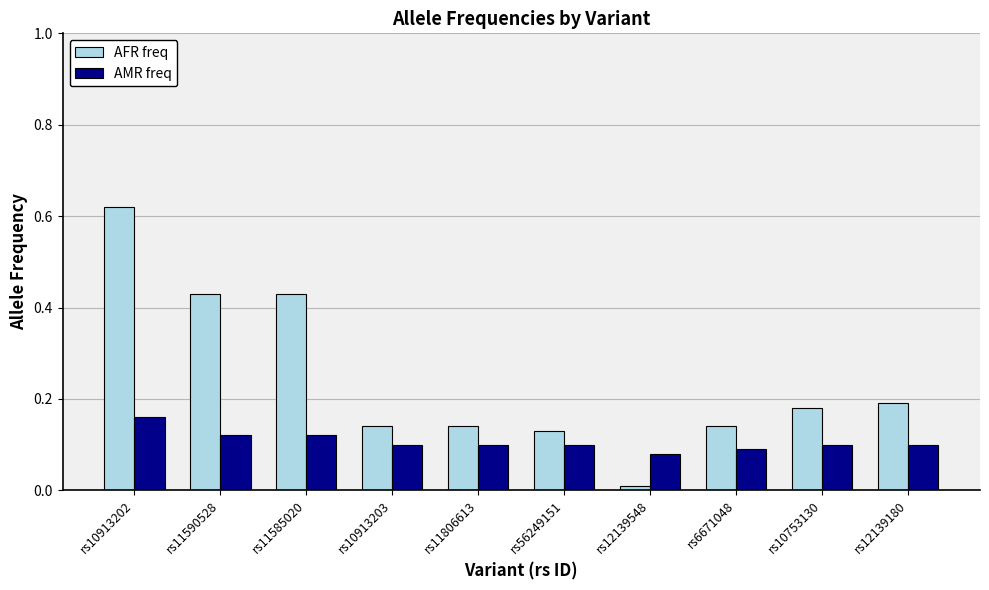

At which label does AMR freq reach its peak?

rs10913202